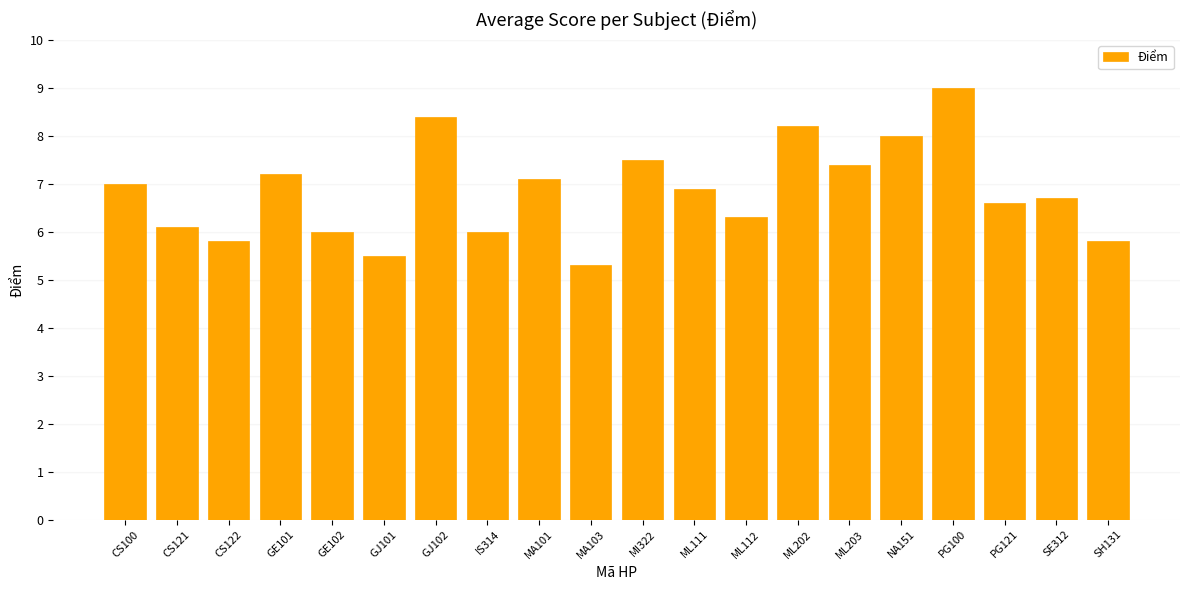

What is the sum of all values?

136.8